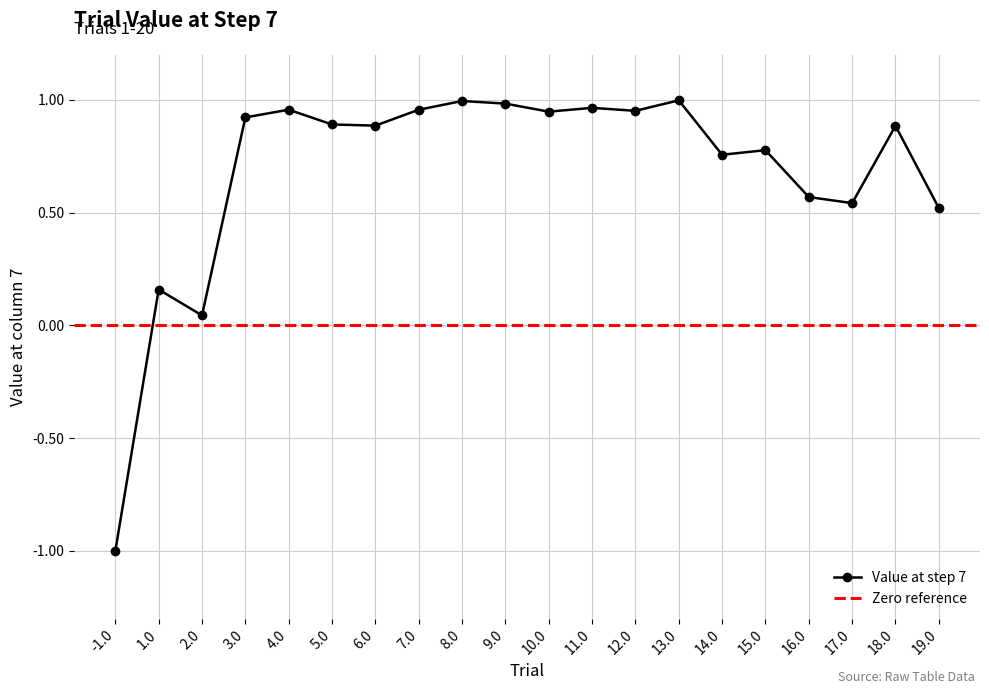

What value does the data have at 8.0?

1.0